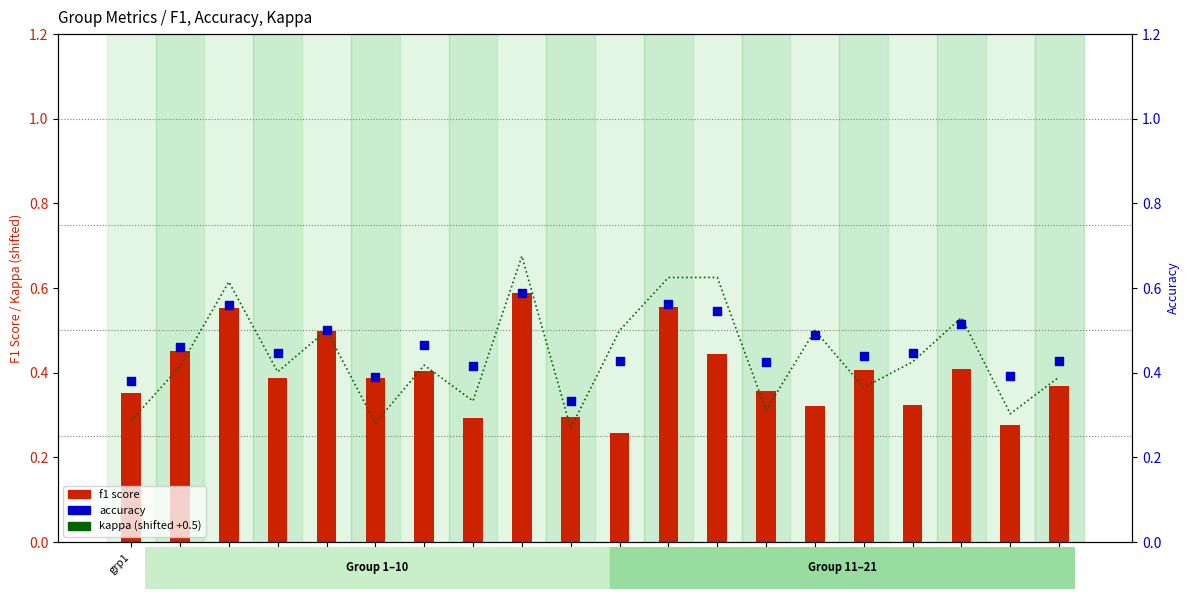

What is the total value across all series at grp2?

1.3